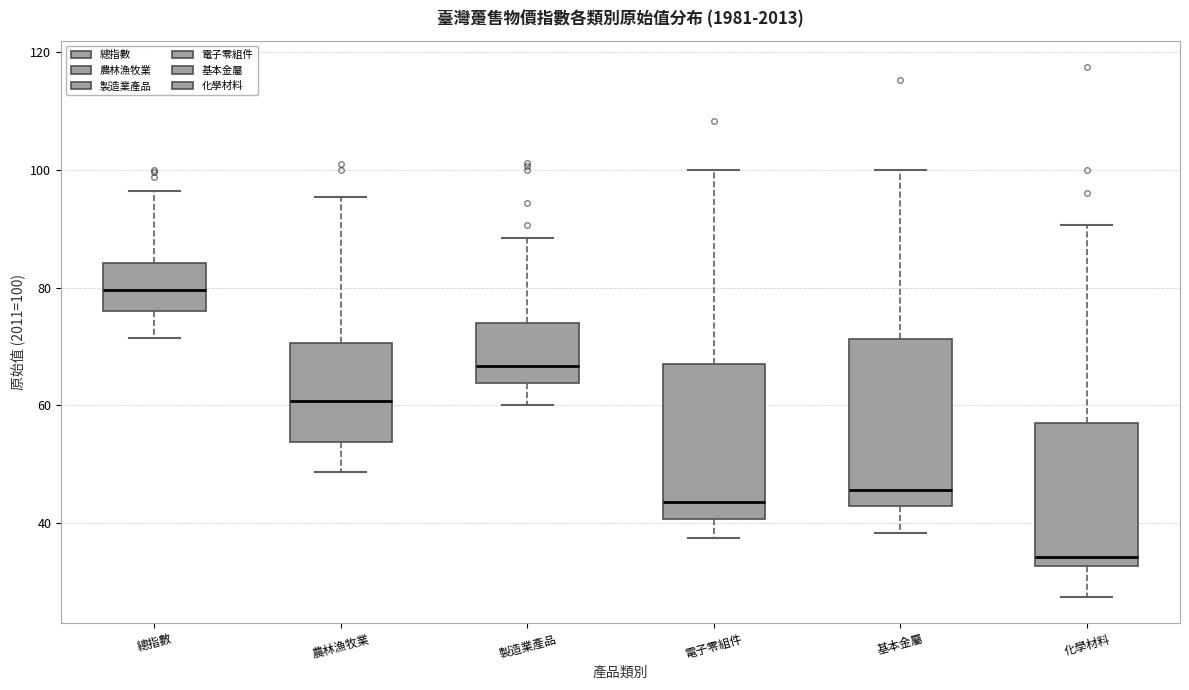

Where is the lower edge of the box for 農林漁牧業 on the y-axis? The values are not printed on the chart, so give them approximately, as read against the axis.

54